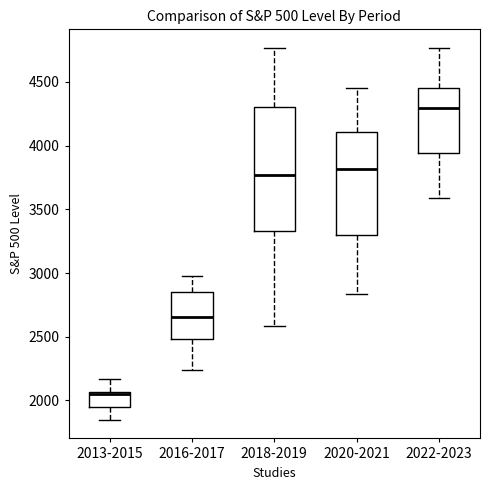

Which box's median line is the lowest?

2013-2015